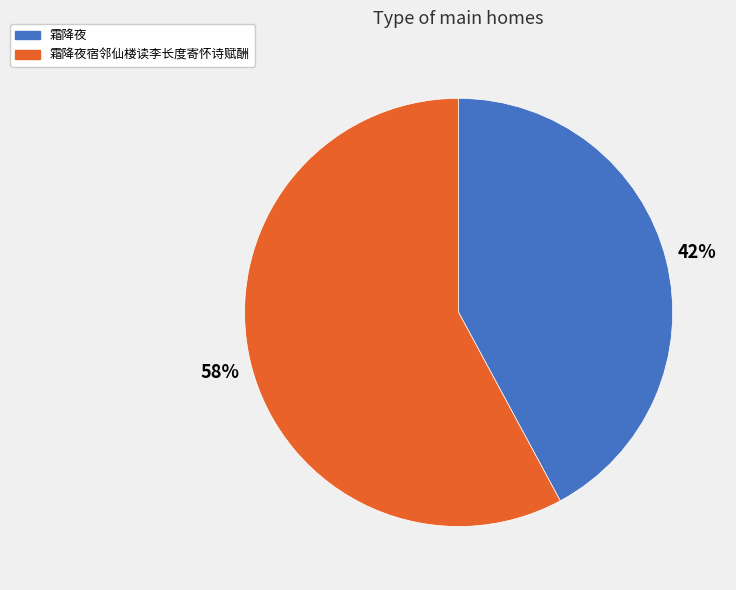

To the nearest percent, what is the difference between the 霜降夜宿邻仙楼读李长度寄怀诗赋酬 and 霜降夜 slice percentages?

16%